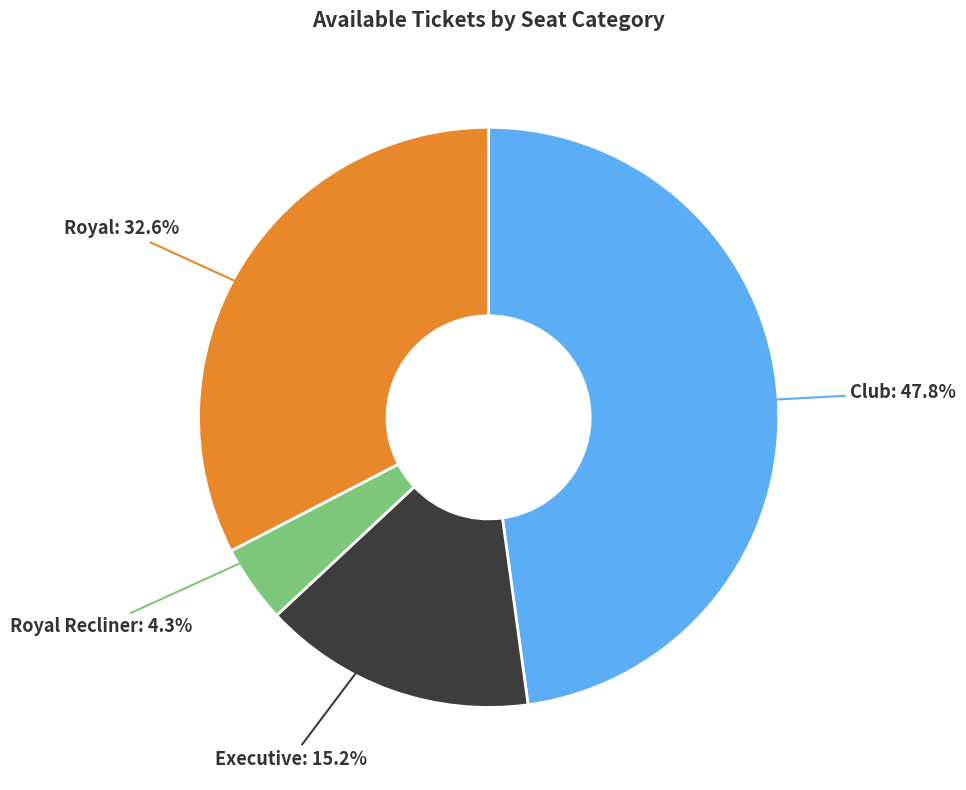

Which slice is the smallest?

Royal Recliner